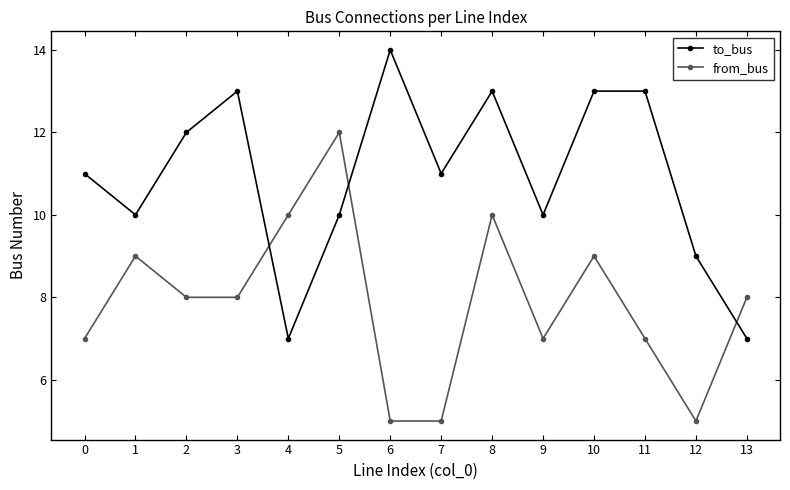

Reading left to right, what are all the values shown in this chart?

to_bus: 11	10	12	13	7	10	14	11	13	10	13	13	9	7
from_bus: 7	9	8	8	10	12	5	5	10	7	9	7	5	8